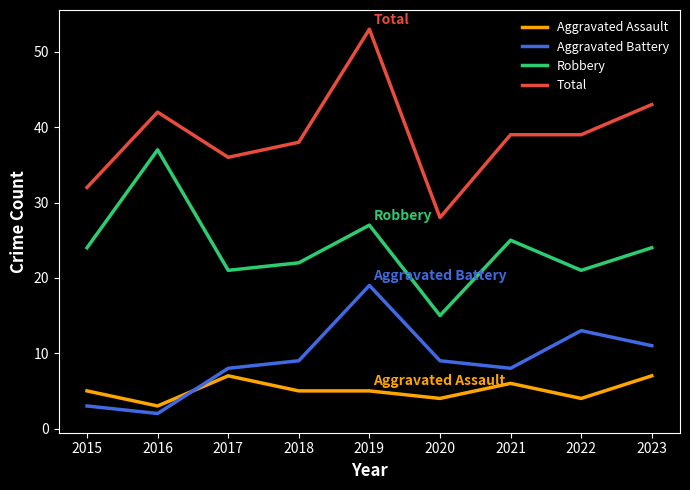

What is the difference between the Robbery values at 2018 and 2015?

2